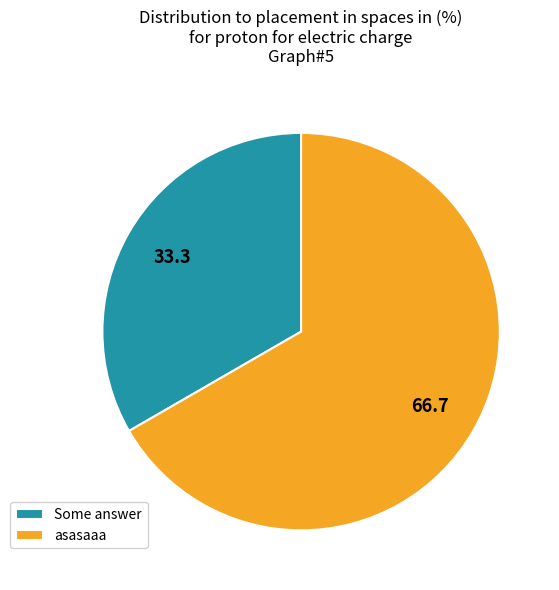

How many slices are in this pie chart?

2